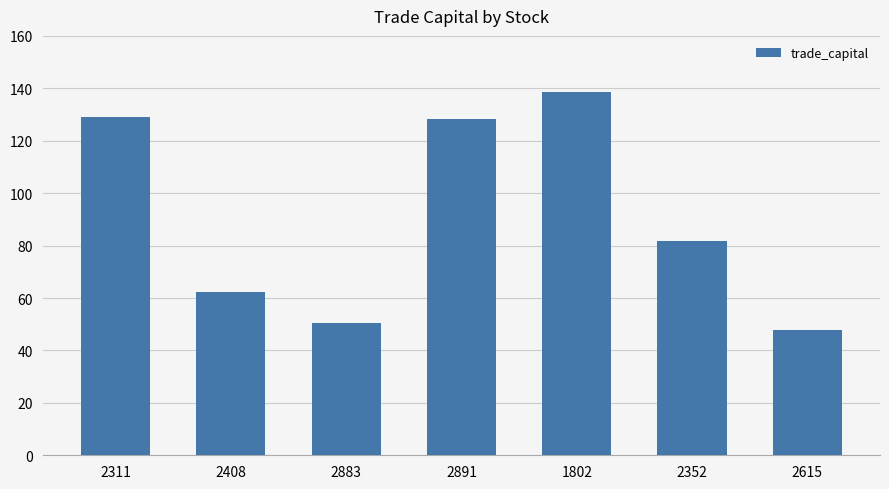

What is the greatest value displayed?

138.8